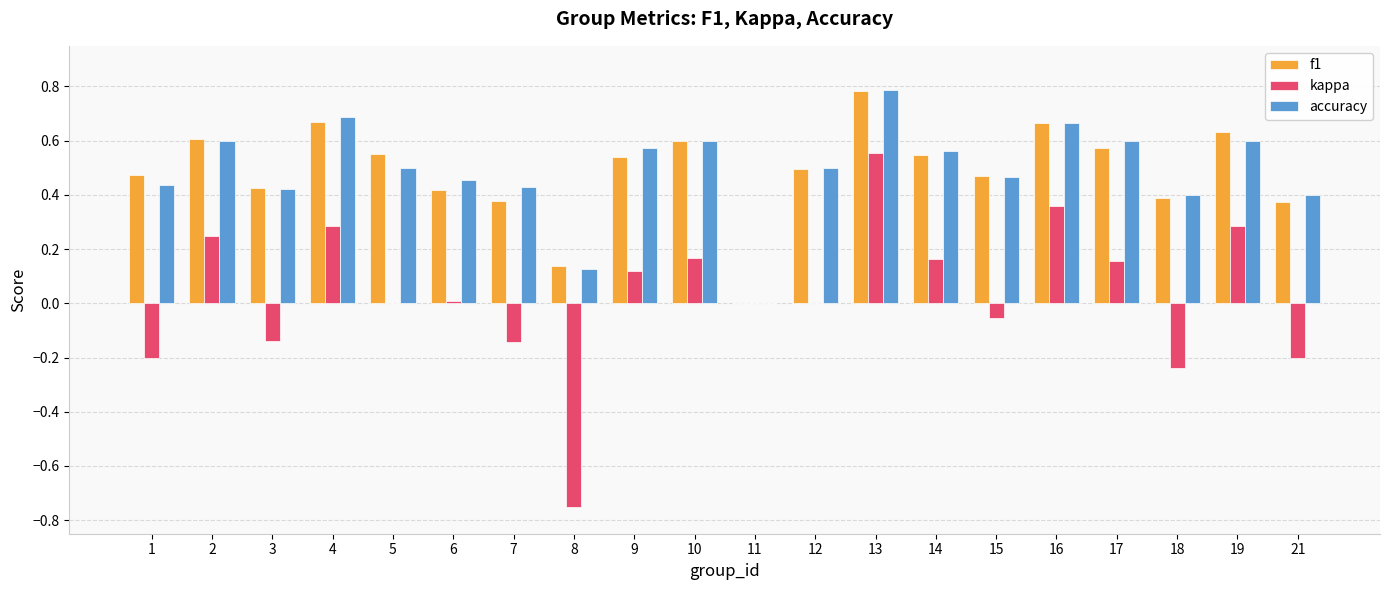

Which label corresponds to the largest value in the chart?

13